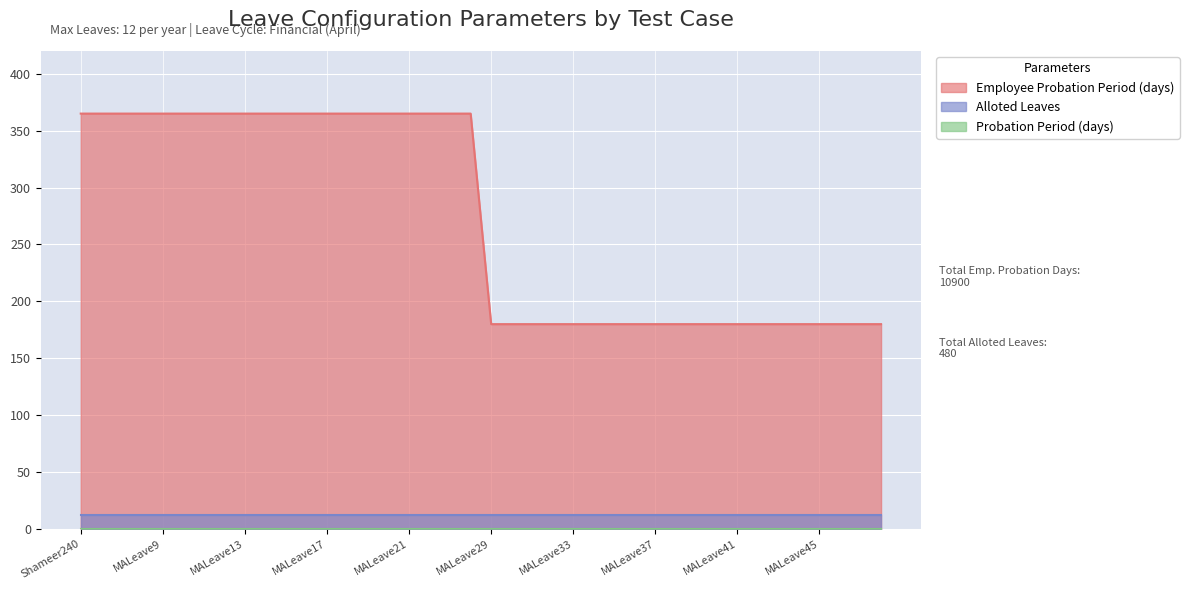

Reading left to right, list all the values displayed in this chart.

Probation Period (days): Shameer240=0	MALeave6=0	MALeave7=0	MALeave8=0	MALeave9=0	MALeave10=0	MALeave11=0	MALeave12=0	MALeave13=0	MALeave14=0	MALeave15=0	MALeave16=0	MALeave17=0	MALeave18=0	MALeave19=0	MALeave20=0	MALeave21=0	MALeave22=0	MALeave23=0	MALeave24=0	MALeave29=0	MALeave30=0	MALeave31=0	MALeave32=0	MALeave33=0	MALeave34=0	MALeave35=0	MALeave36=0	MALeave37=0	MALeave38=0	MALeave39=0	MALeave40=0	MALeave41=0	MALeave42=0	MALeave43=0	MALeave44=0	MALeave45=0	MALeave46=0	MALeave47=0	MALeave48=0
Employee Probation Period (days): Shameer240=365	MALeave6=365	MALeave7=365	MALeave8=365	MALeave9=365	MALeave10=365	MALeave11=365	MALeave12=365	MALeave13=365	MALeave14=365	MALeave15=365	MALeave16=365	MALeave17=365	MALeave18=365	MALeave19=365	MALeave20=365	MALeave21=365	MALeave22=365	MALeave23=365	MALeave24=365	MALeave29=180	MALeave30=180	MALeave31=180	MALeave32=180	MALeave33=180	MALeave34=180	MALeave35=180	MALeave36=180	MALeave37=180	MALeave38=180	MALeave39=180	MALeave40=180	MALeave41=180	MALeave42=180	MALeave43=180	MALeave44=180	MALeave45=180	MALeave46=180	MALeave47=180	MALeave48=180
Alloted Leaves: Shameer240=12	MALeave6=12	MALeave7=12	MALeave8=12	MALeave9=12	MALeave10=12	MALeave11=12	MALeave12=12	MALeave13=12	MALeave14=12	MALeave15=12	MALeave16=12	MALeave17=12	MALeave18=12	MALeave19=12	MALeave20=12	MALeave21=12	MALeave22=12	MALeave23=12	MALeave24=12	MALeave29=12	MALeave30=12	MALeave31=12	MALeave32=12	MALeave33=12	MALeave34=12	MALeave35=12	MALeave36=12	MALeave37=12	MALeave38=12	MALeave39=12	MALeave40=12	MALeave41=12	MALeave42=12	MALeave43=12	MALeave44=12	MALeave45=12	MALeave46=12	MALeave47=12	MALeave48=12